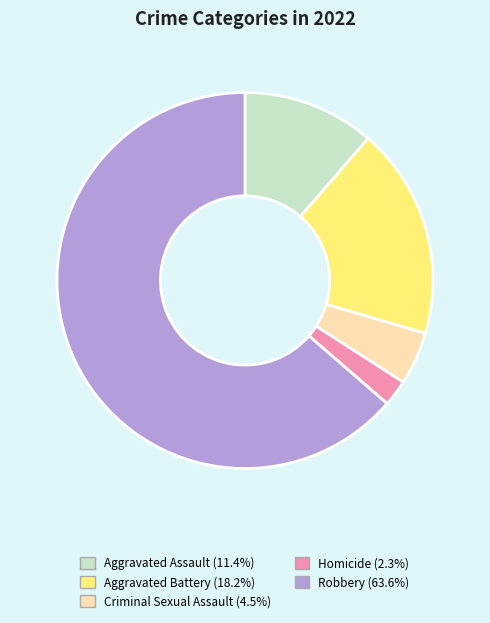

Which slice is the smallest?

Homicide